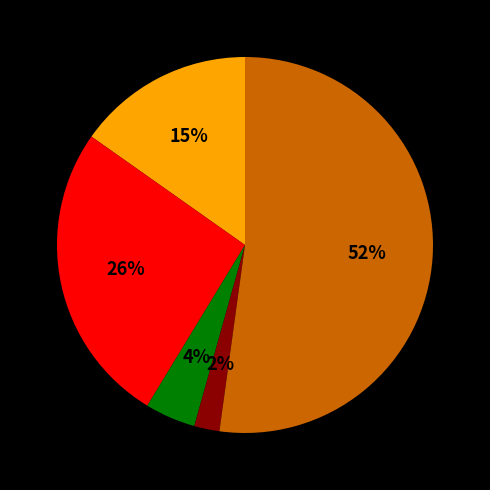

To the nearest percent, what is the average slice percentage?

20%